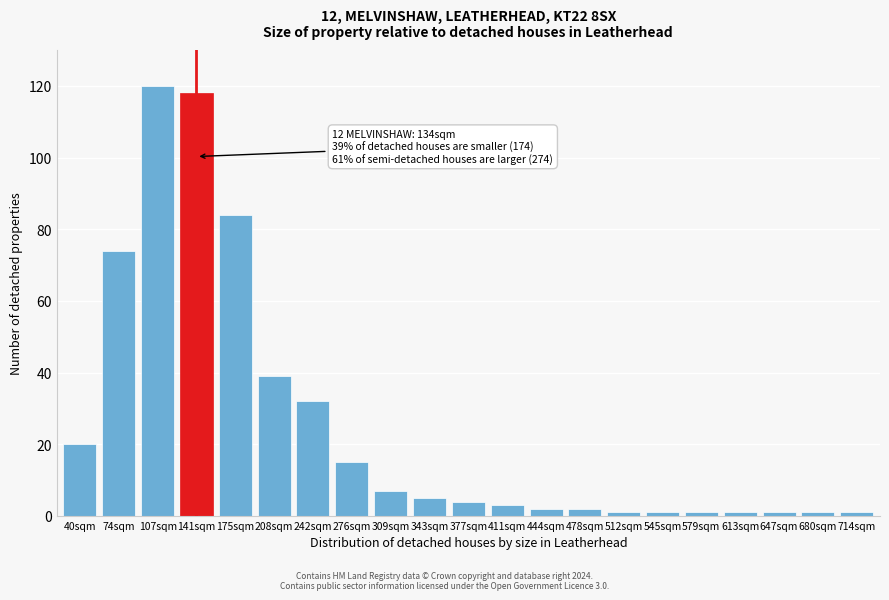

Reading right to left, extract all data points from this chart.

1	1	1	1	1	1	1	2	2	3	4	5	7	15	32	39	84	118	120	74	20